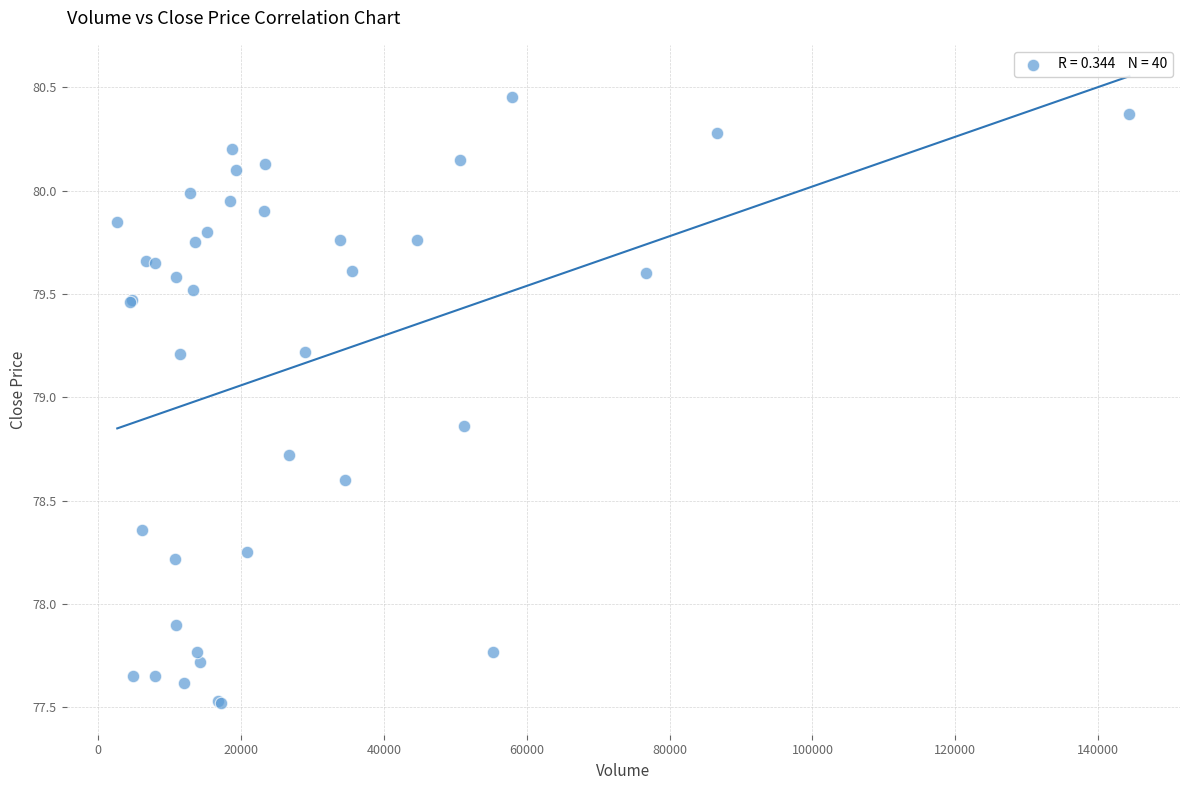

What Y value in the scatter plot is closest to 78?

77.9